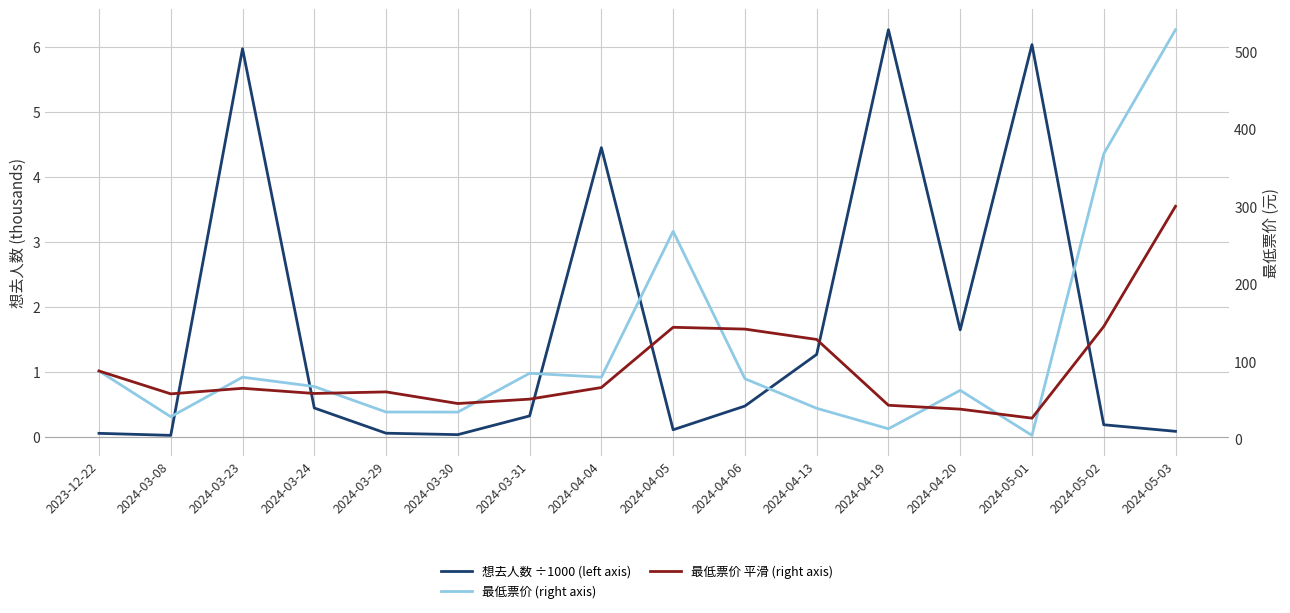

Which series has the largest range (max minus min)?

最低票价 (right axis)